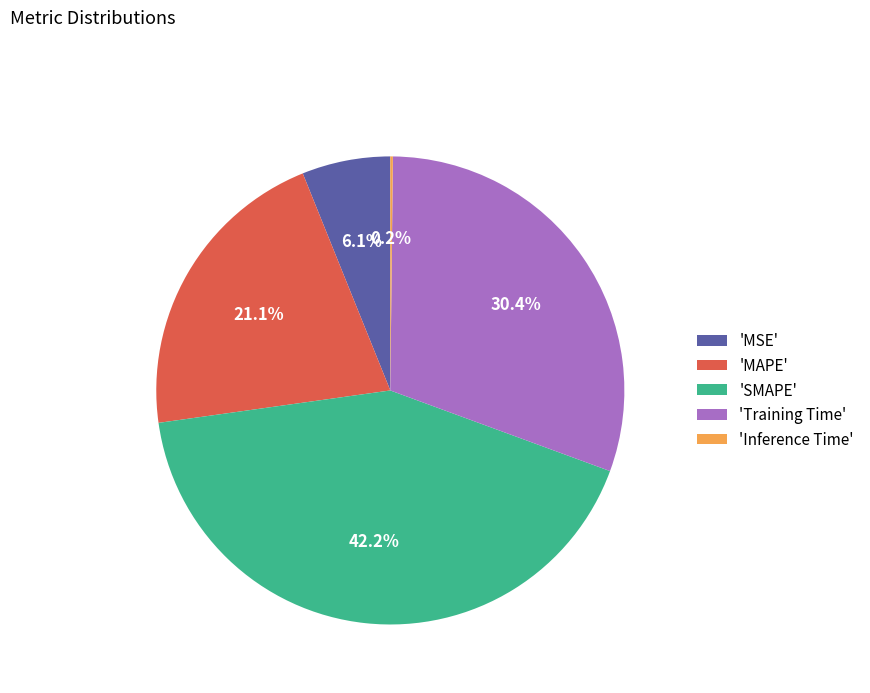

To the nearest percent, what is the difference between the largest and smallest slice percentages?

42%